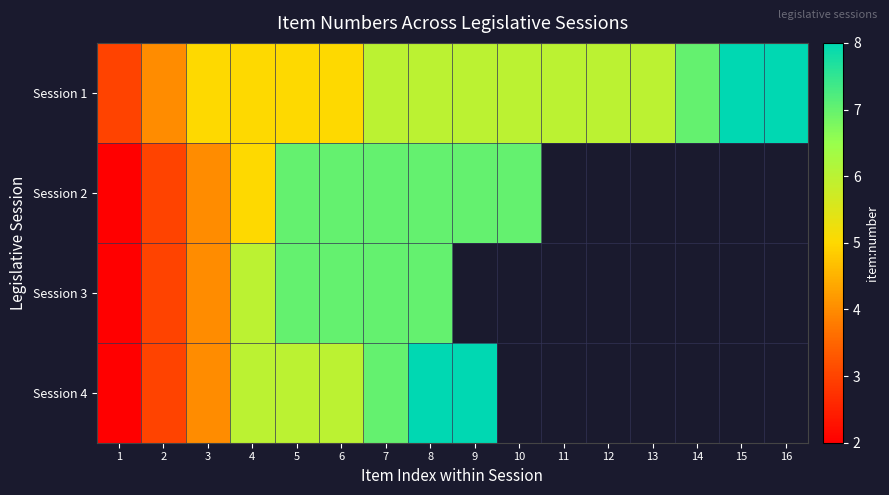

Where is Session 1 nearest to the value 5?

3